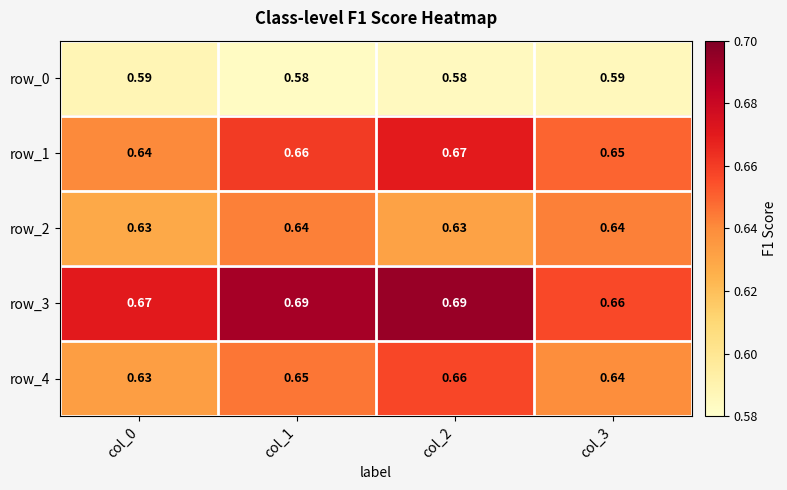

Is the value of row_2 at col_1 greater than the value of row_4 at col_1?

No